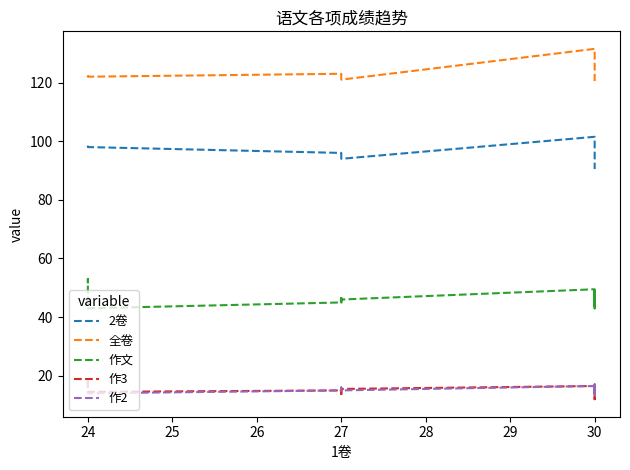

True or false: 作文 and 作2 intersect in this chart.

False